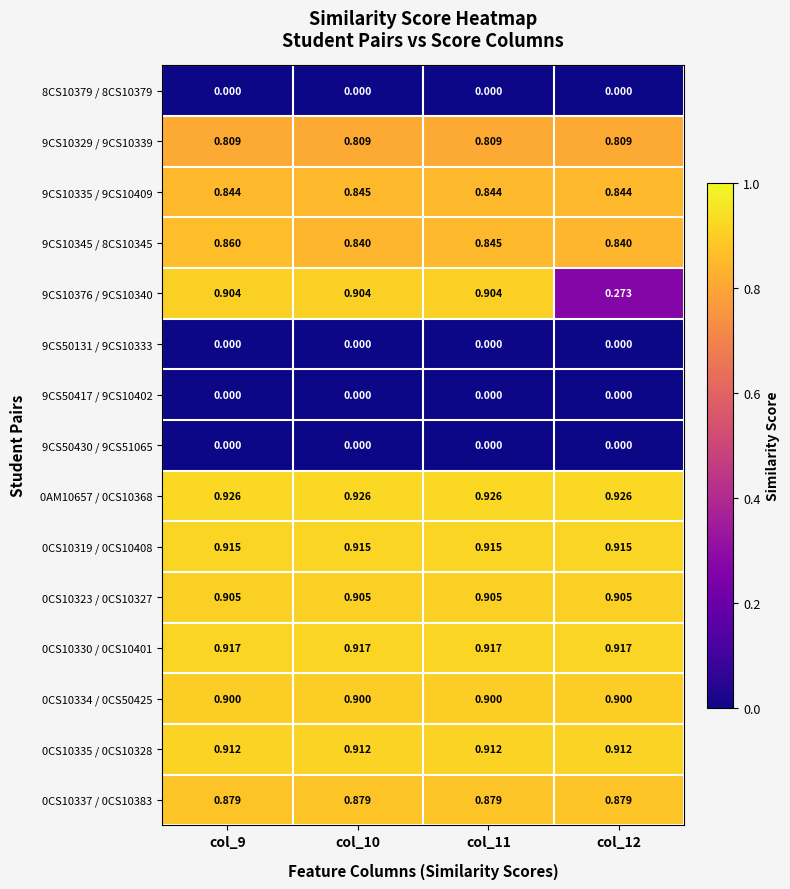

Is the value of 8CS10379 / 8CS10379 at col_11 greater than the value of 9CS10345 / 8CS10345 at col_11?

No